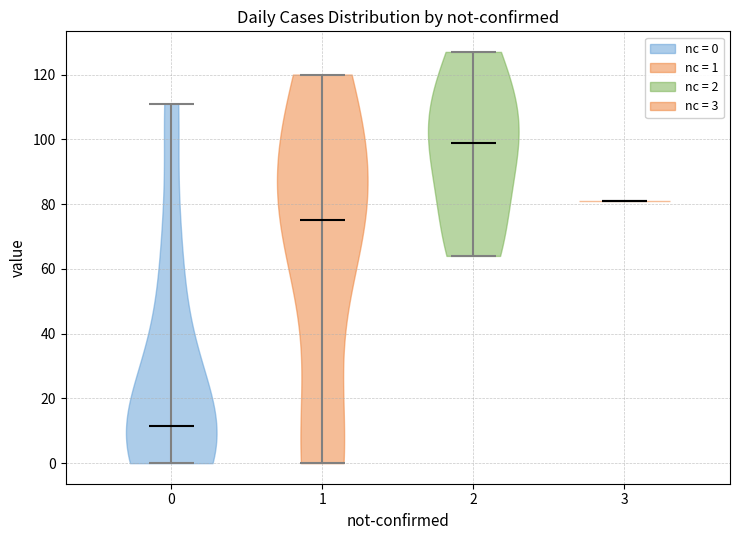

Which violin has the lowest median line?

0